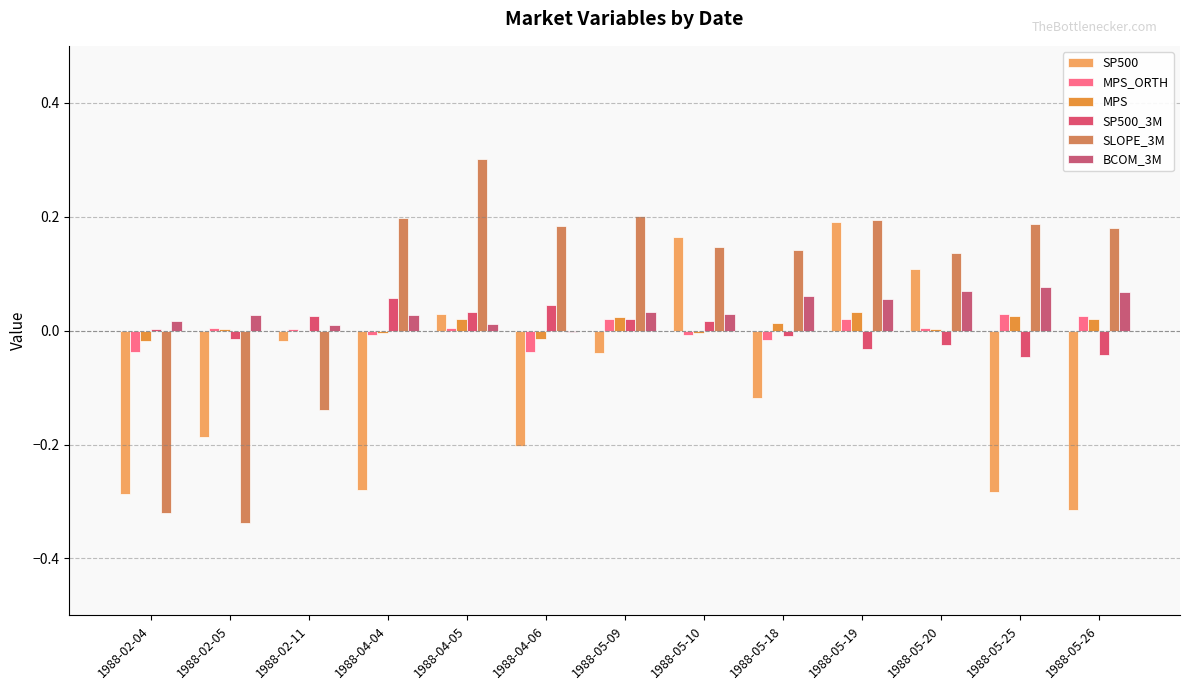

Rank the series at 1988-04-05 from lowest to highest value.

MPS_ORTH, BCOM_3M, MPS, SP500, SP500_3M, SLOPE_3M